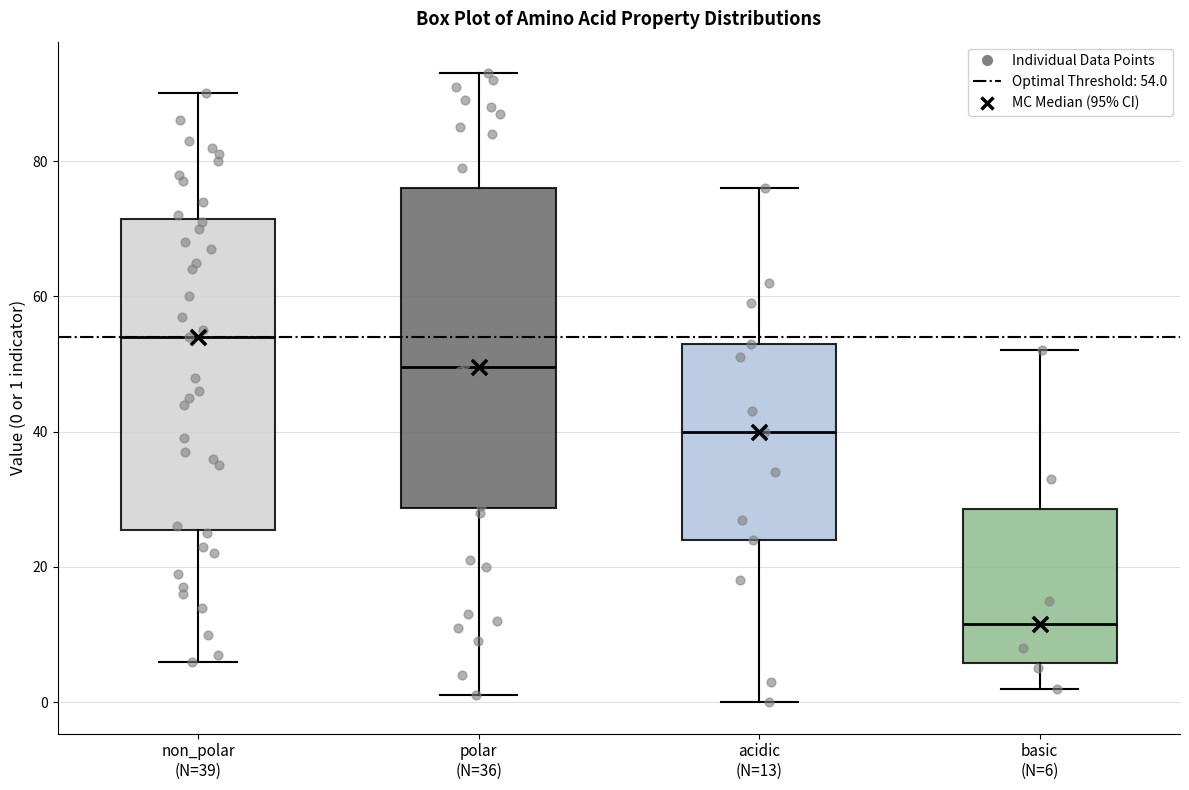

Where does the upper whisker of the box for acidic (N=13) end on the y-axis? The values are not printed on the chart, so give them approximately, as read against the axis.

76